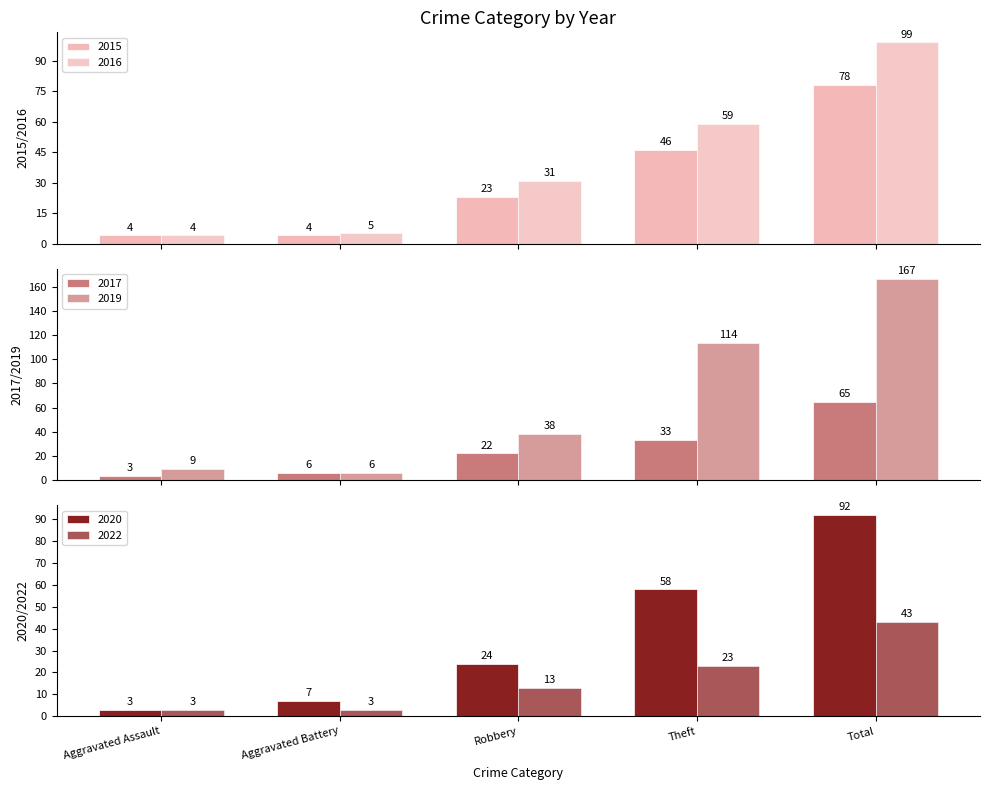

What is the sum of all 2022 values?

85